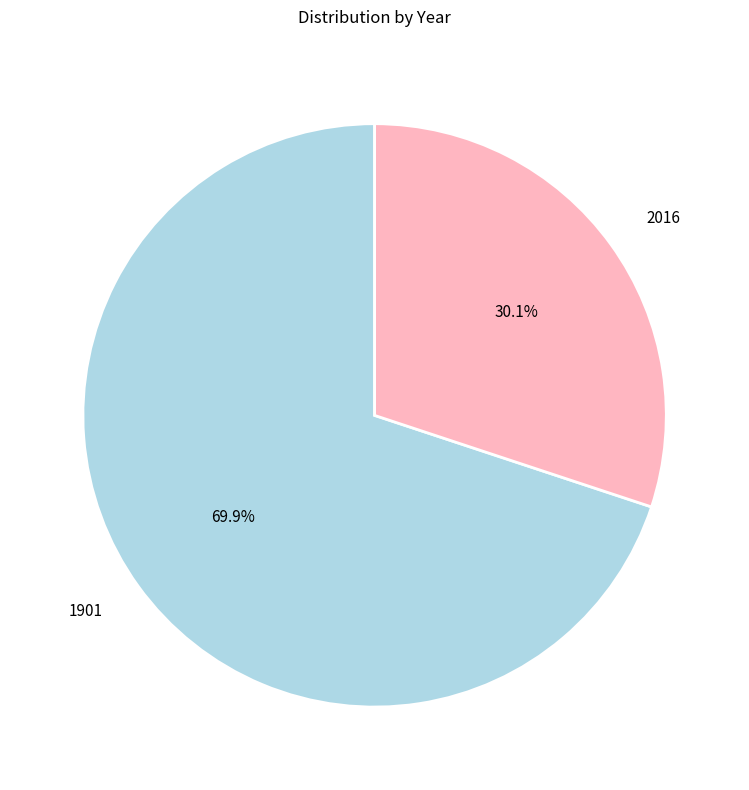

What is the ratio of the value at 1901 to the value at 2016?

2.3